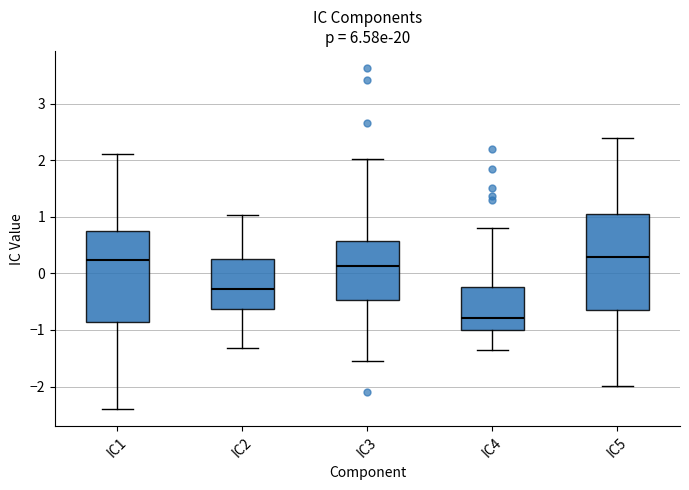

Where does the upper whisker of the box for IC5 end on the y-axis? The values are not printed on the chart, so give them approximately, as read against the axis.

2.4